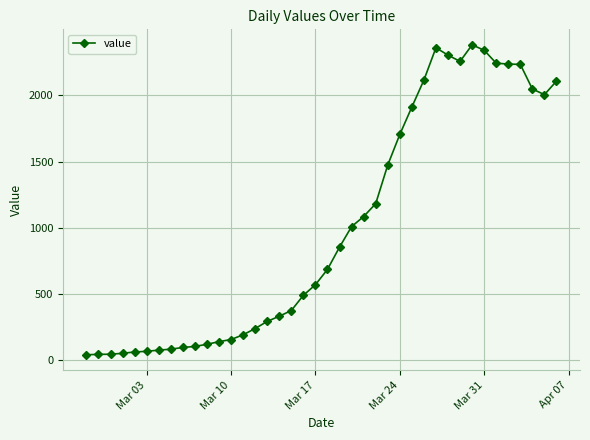

What is the difference between the maximum and second lowest values?

2338